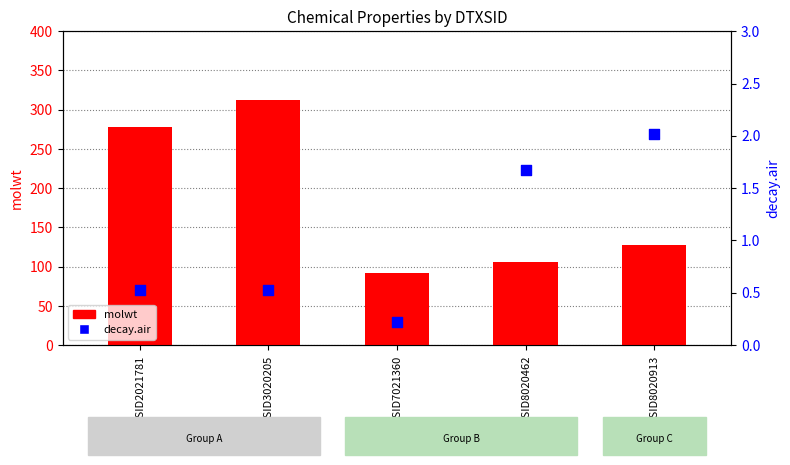

At how many categories does at least one series exceed 189?

2